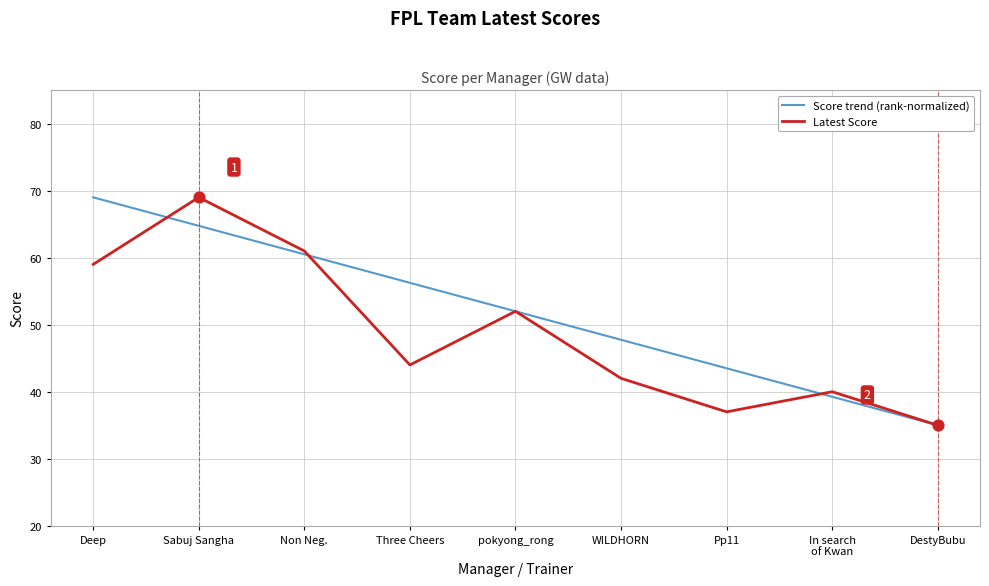

Between Deep and DestyBubu, which series saw the biggest shift?

Score trend (rank-normalized)